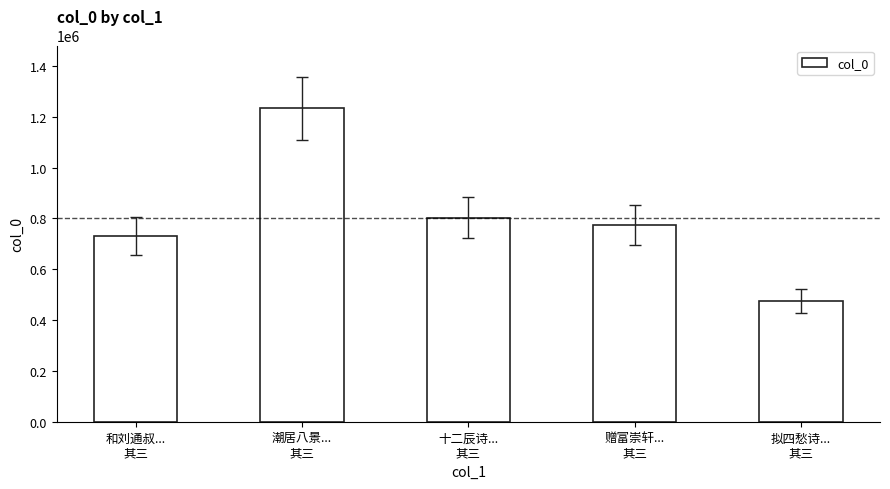

What position from the left is 十二辰诗...
其三?

3